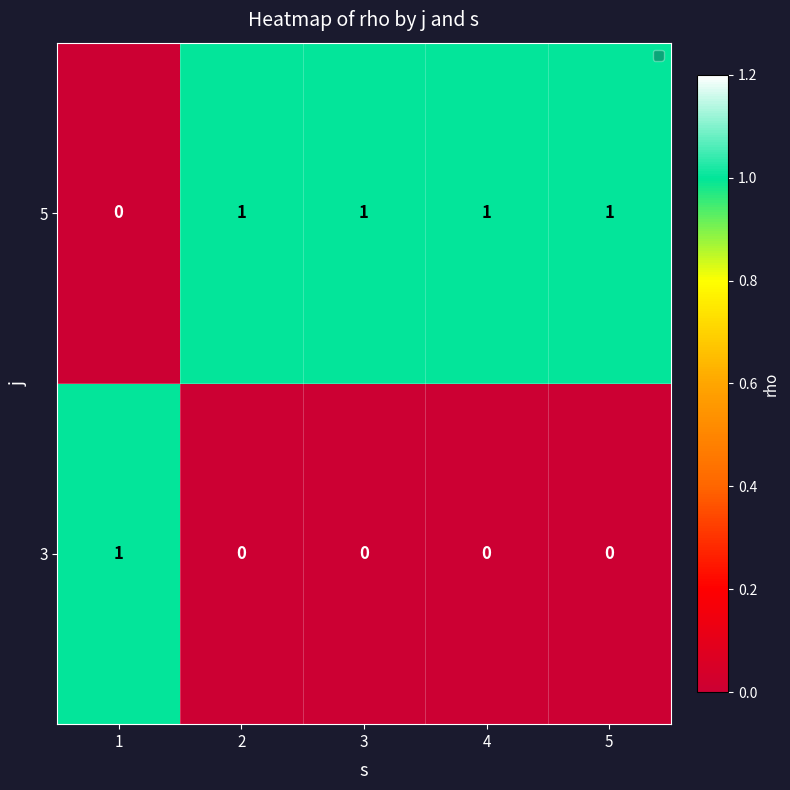

At how many categories does at least one series exceed 0?

5